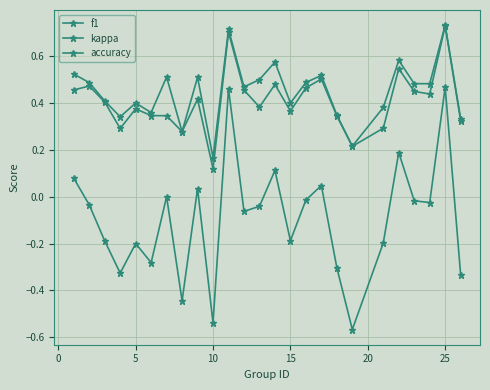

True or false: accuracy and kappa cross at least once.

False